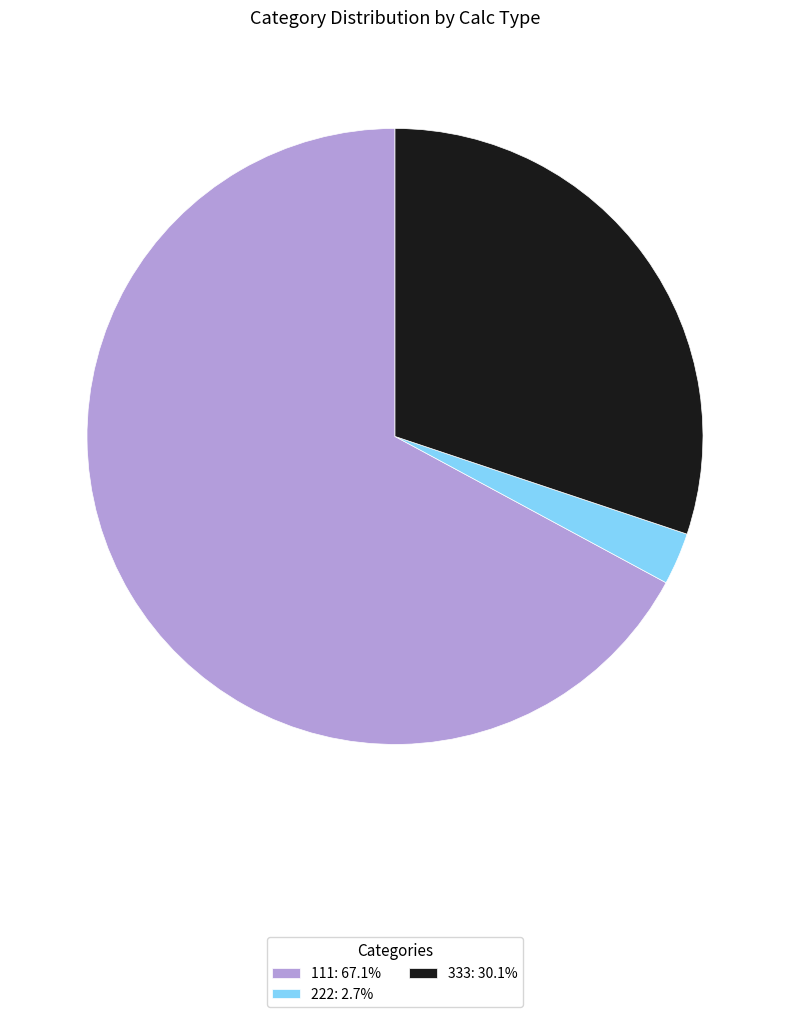

Combined, do 333: 30.1% and 222: 2.7% account for over 50%?

No